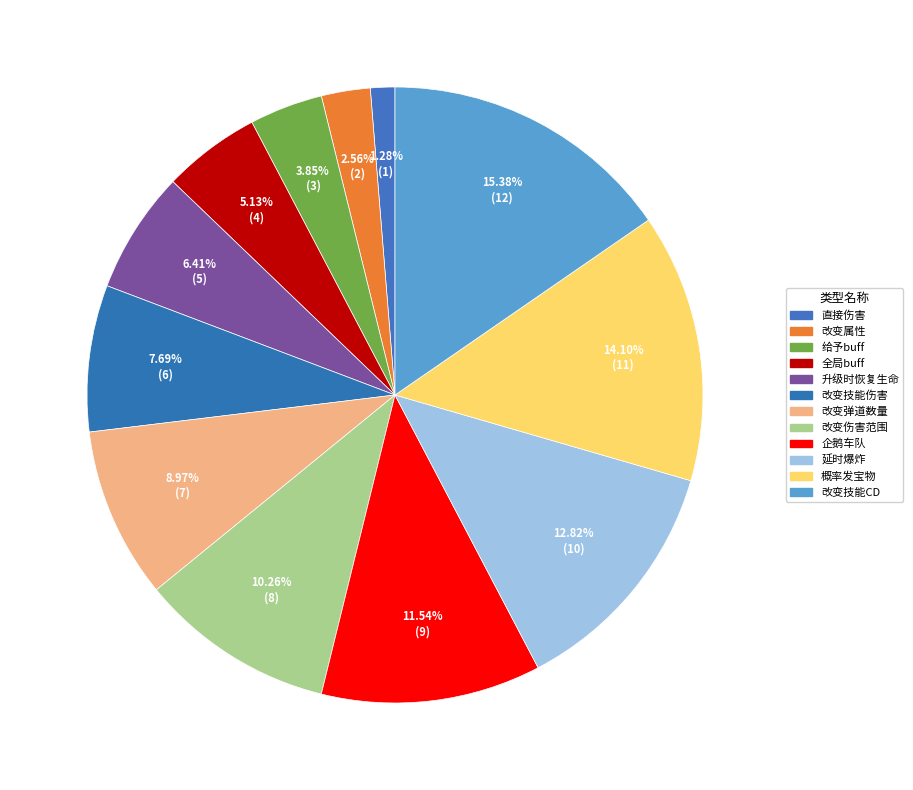

Which category has the smallest portion of the pie?

直接伤害